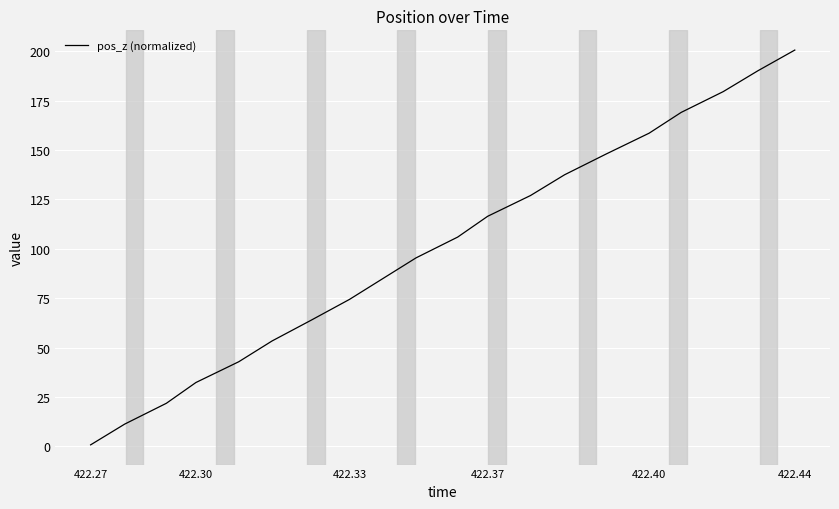

What is the maximum value shown in the chart?

200.7